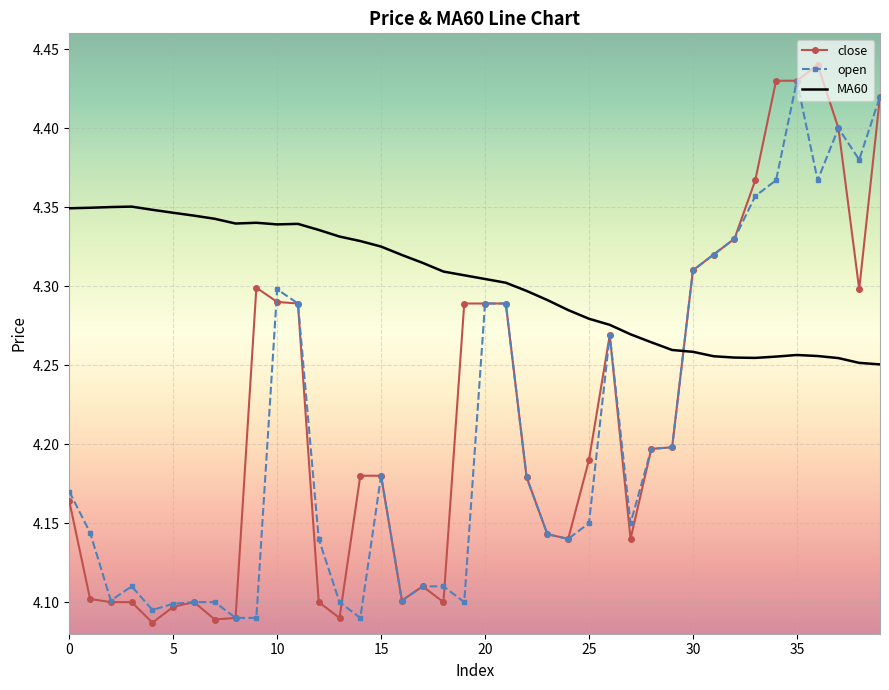

Which series has the widest spread of values?

close